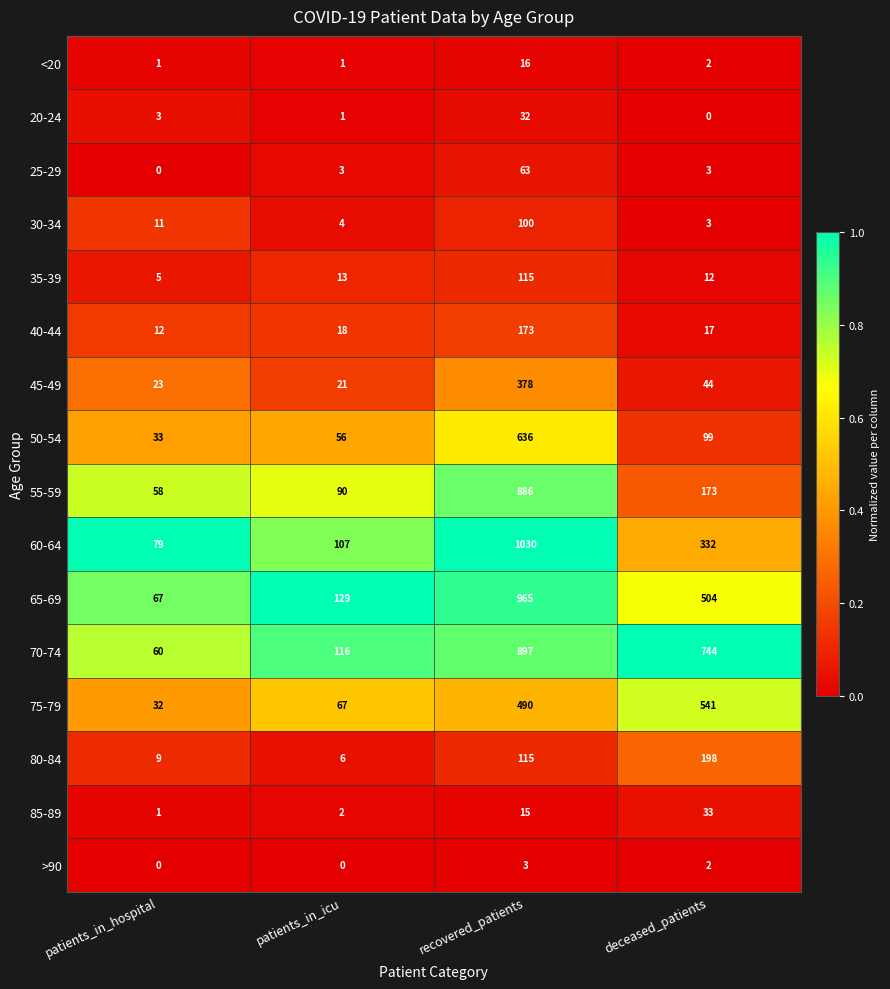

List the series in order of their peak value, highest first.

60-64, 65-69, 70-74, 55-59, 50-54, 75-79, 45-49, 80-84, 40-44, 35-39, 30-34, 25-29, 85-89, 20-24, <20, >90